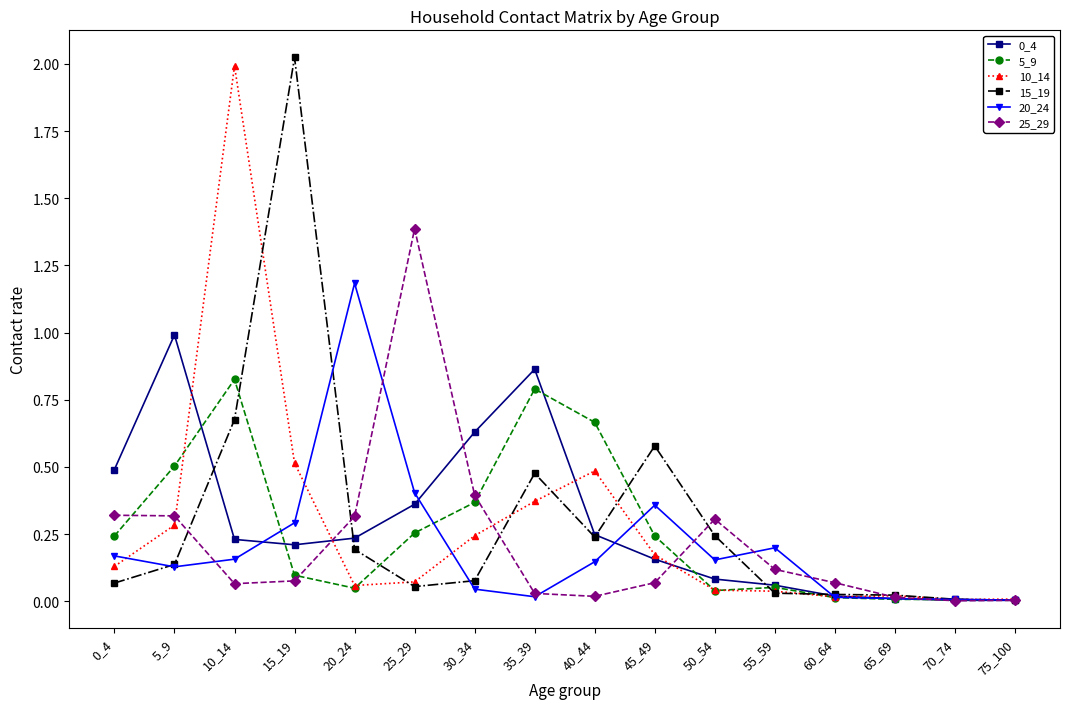

What is the total value across all series at 25_29?

2.5